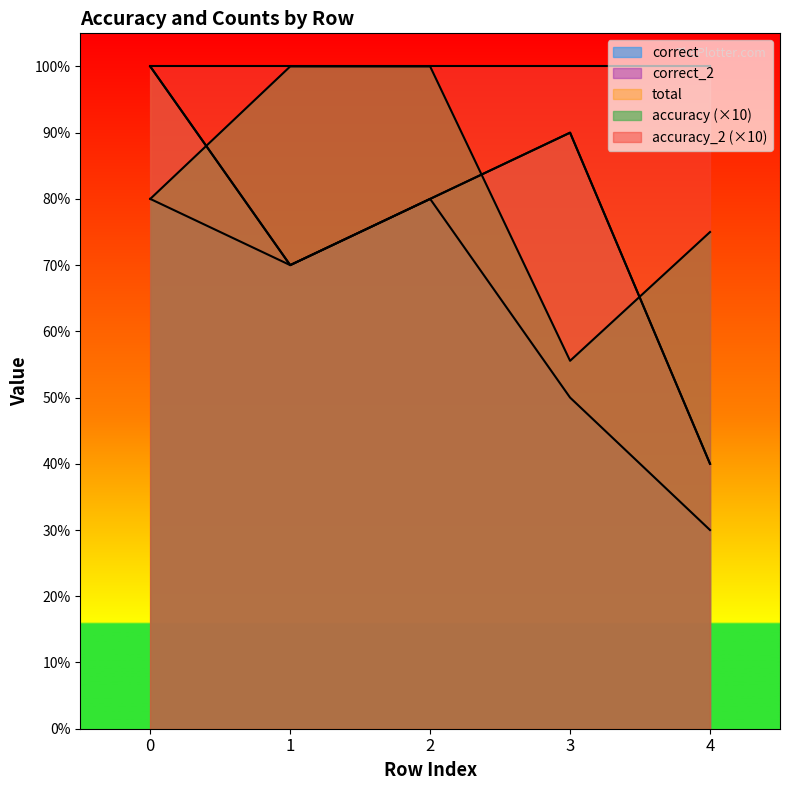

Rank the series at 0 from highest to lowest value.

correct_2, total, correct, accuracy